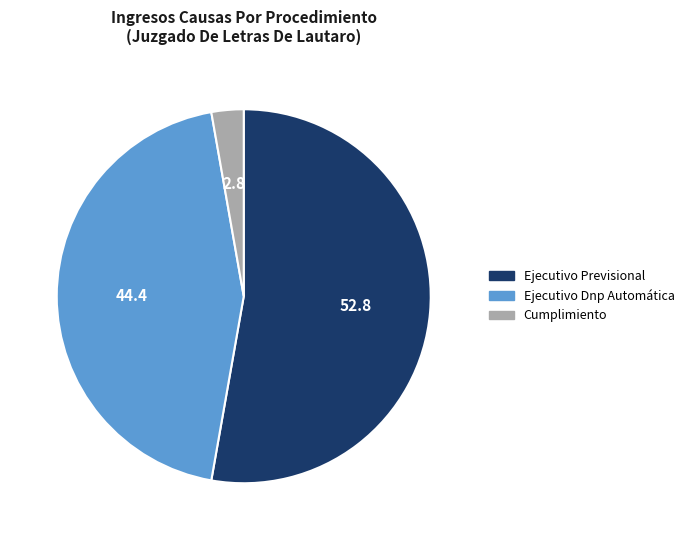

Which slice is the largest?

Ejecutivo Previsional